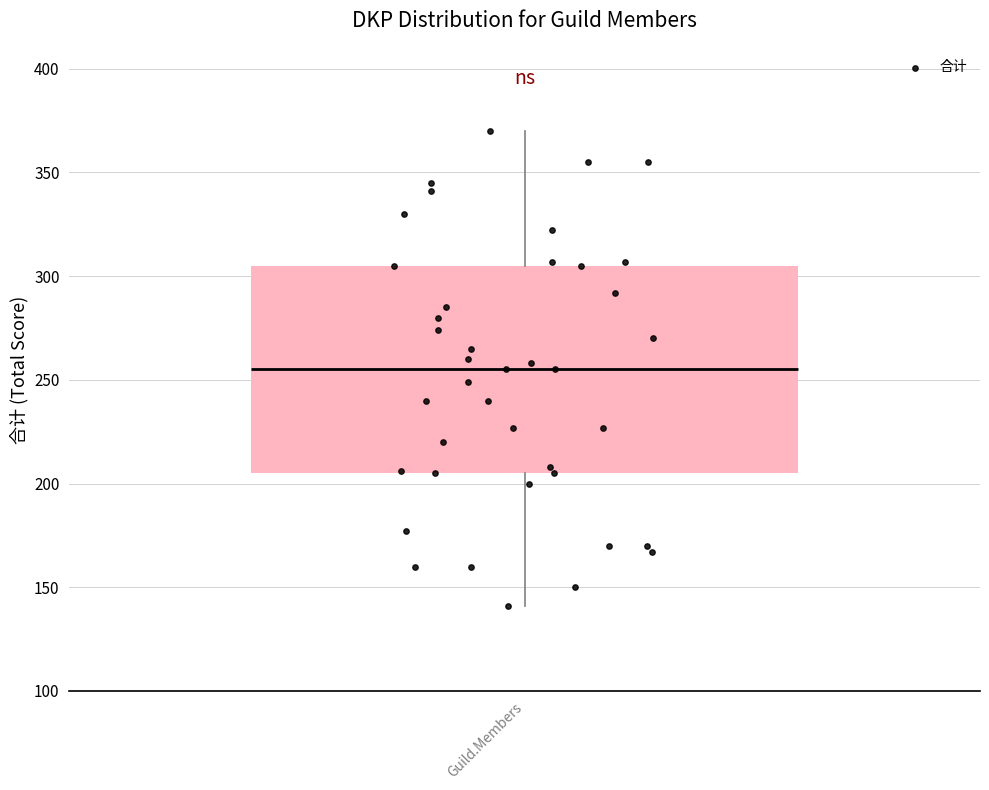

Read this box plot against the y-axis: the position of the median line, the range covered by the box, and the ends of both whiskers. The values are not printed on the chart, so give them approximately, as read against the axis.

median 255, box 205 to 305, whiskers 140 to 370